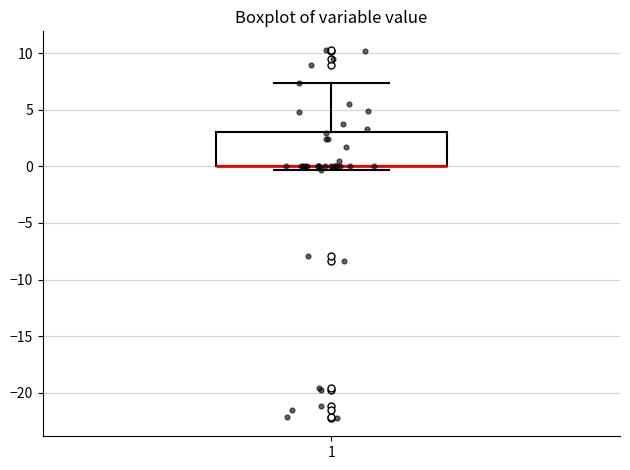

Read this box plot against the y-axis: the position of the median line, the range covered by the box, and the ends of both whiskers. The values are not printed on the chart, so give them approximately, as read against the axis.

median 0.0 (drawn on the box's lower edge), box 0.0 to 3.0, whiskers -0.5 to 7.5